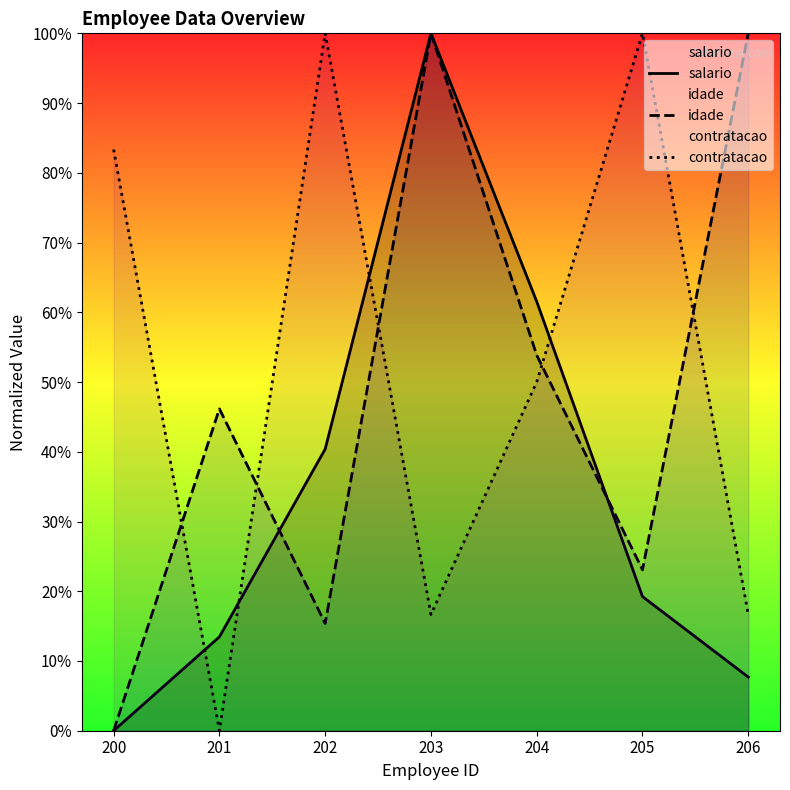

How many interior local valleys does the idade series have?

2